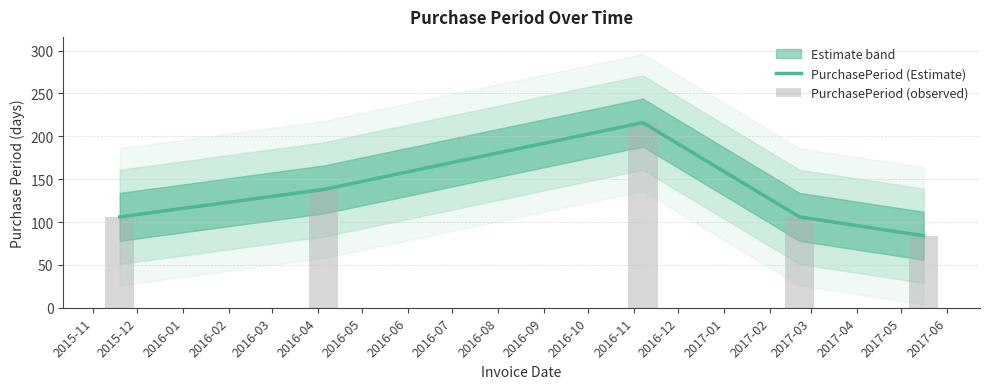

What is the greatest value displayed?

216